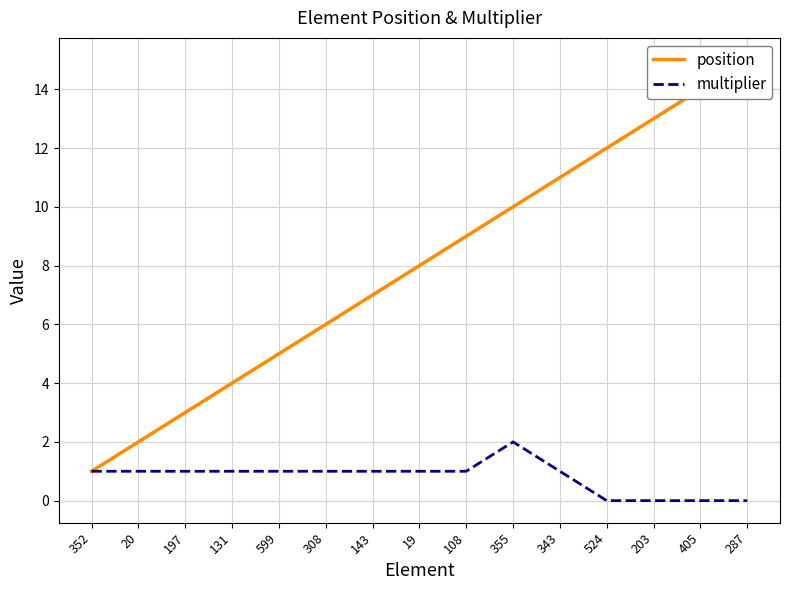

What value does the multiplier series have at 108?

1